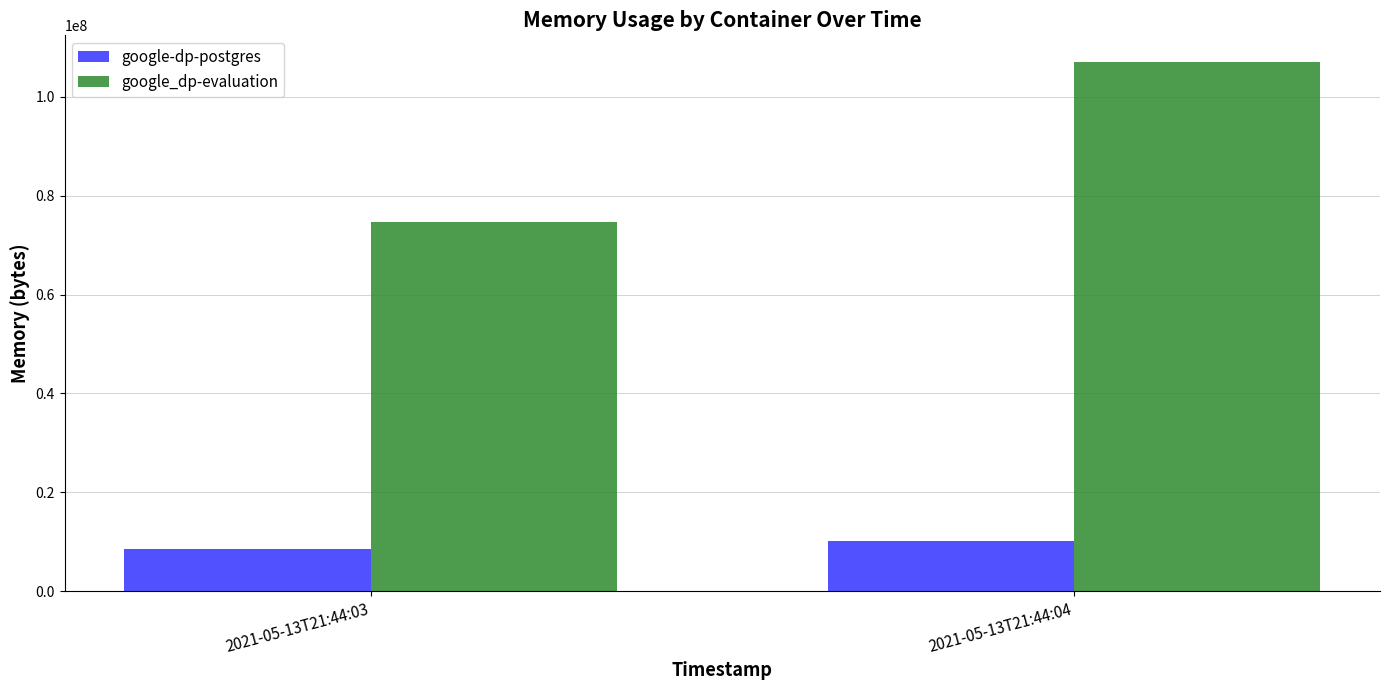

Which series has the largest range (max minus min)?

google_dp-evaluation